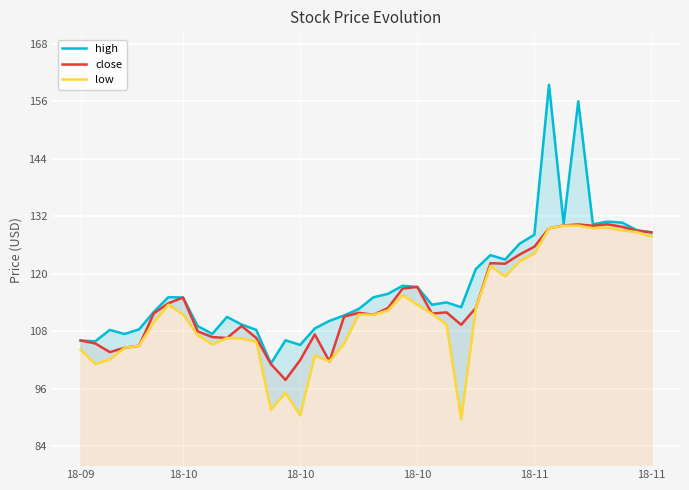

Where is the first local minimum for high?

18-10